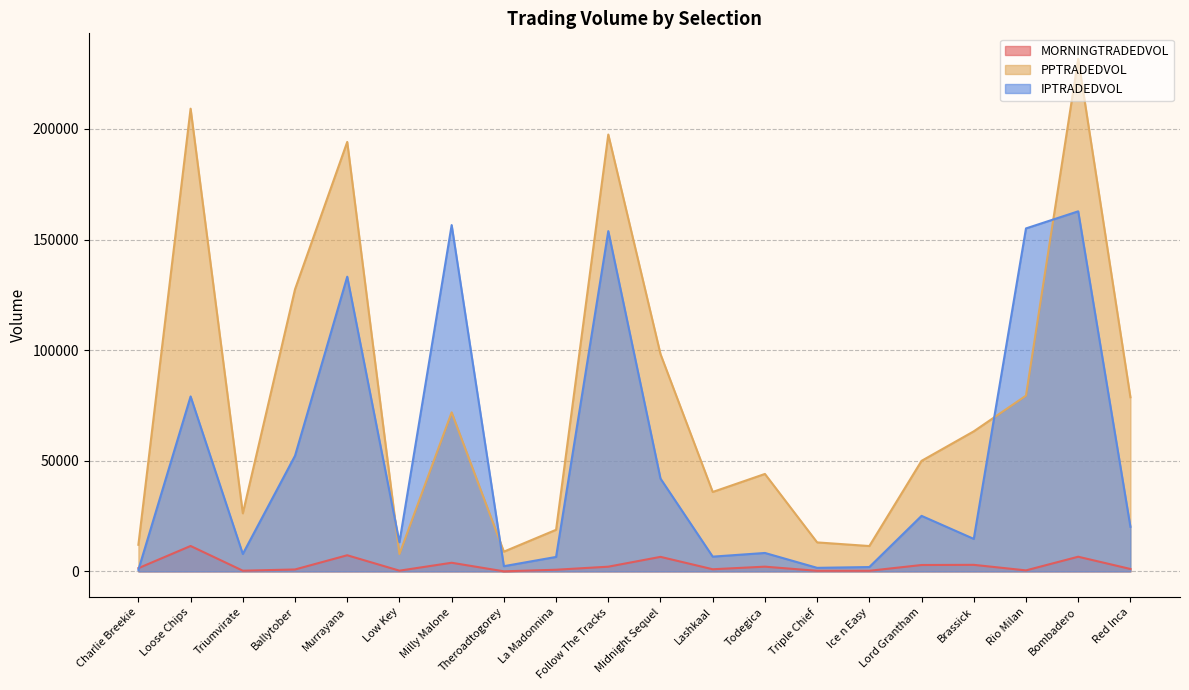

What is the total value across all series at Todegica?

54511.9